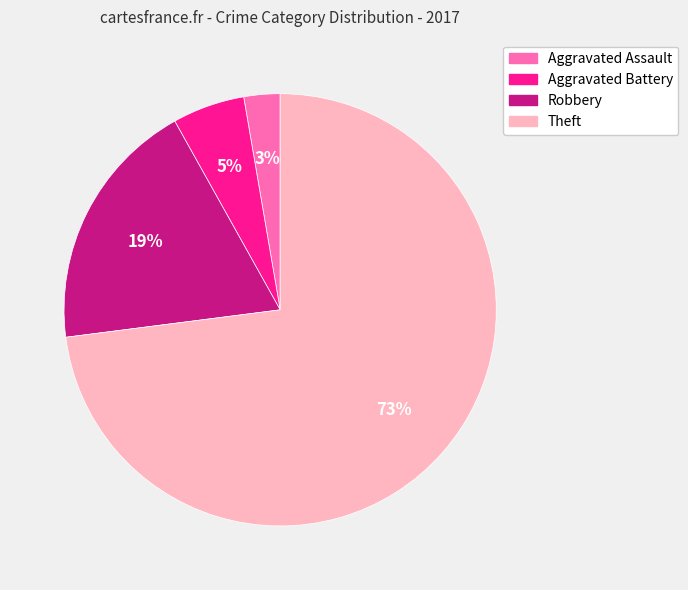

Count the number of slices in the pie.

4